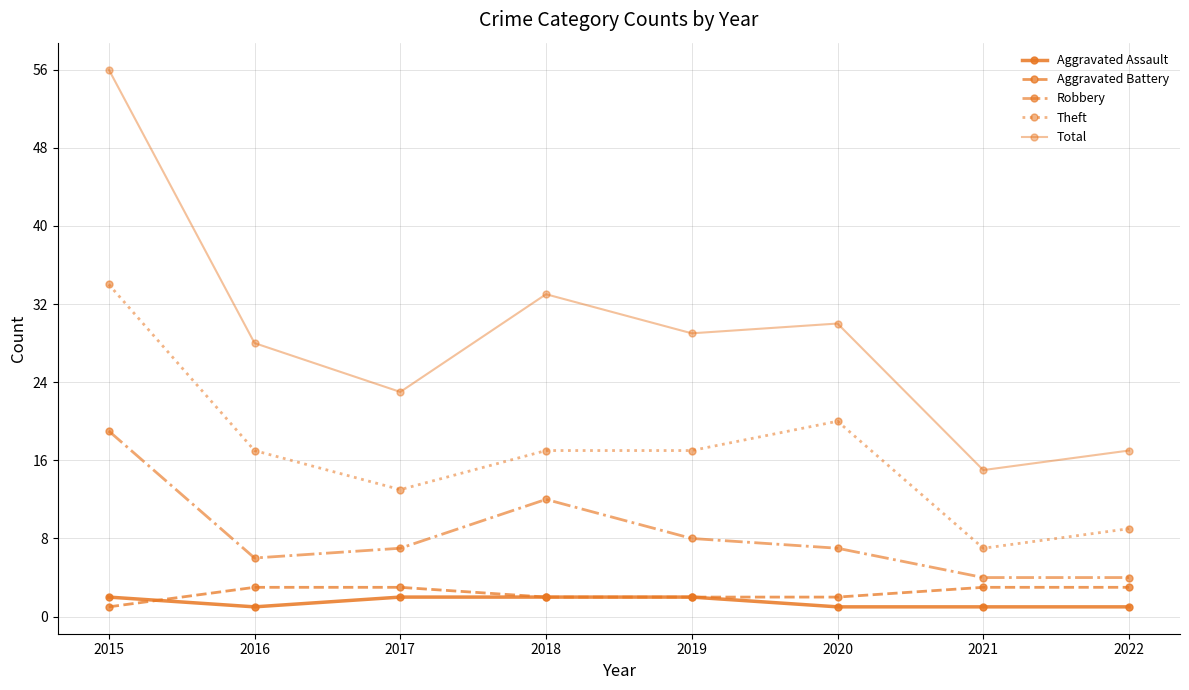

Which series has the largest total across all categories?

Total